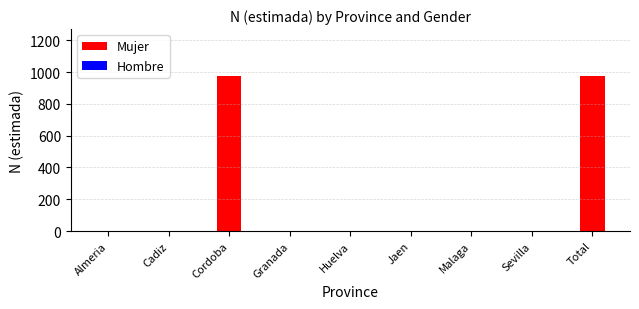

What is the sum of all values?

1956